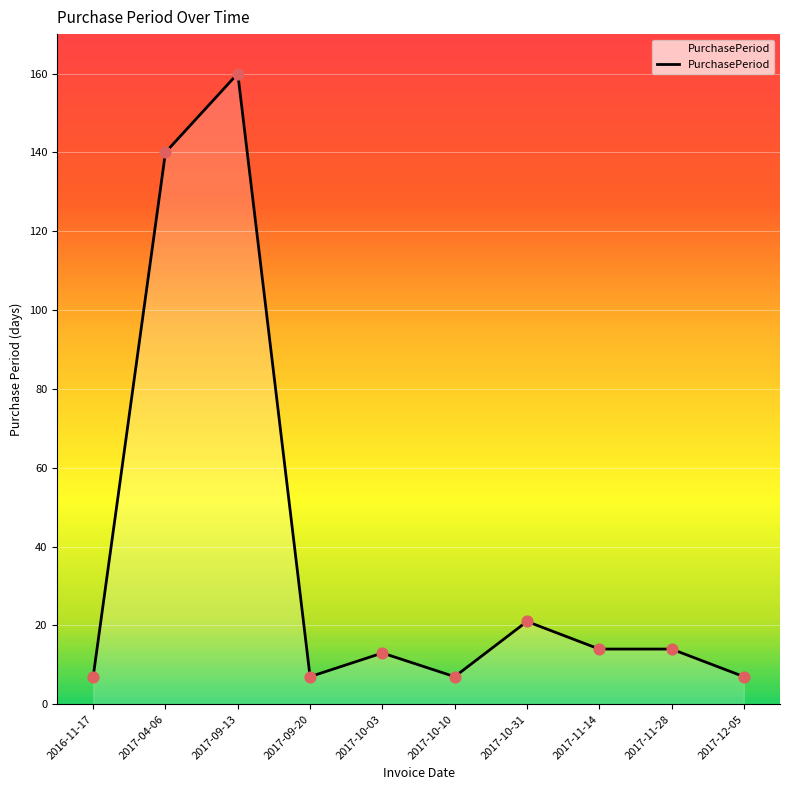

Approximately how many times larger is the value at 2017-11-14 compared to 2017-11-28?

1.0